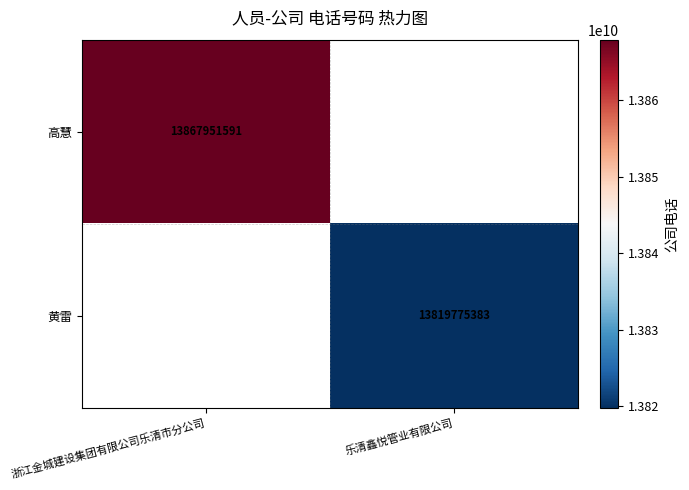

The 高慧 series shows 13867951591 at 浙江金城建设集团有限公司乐清市分公司. True or false?

True